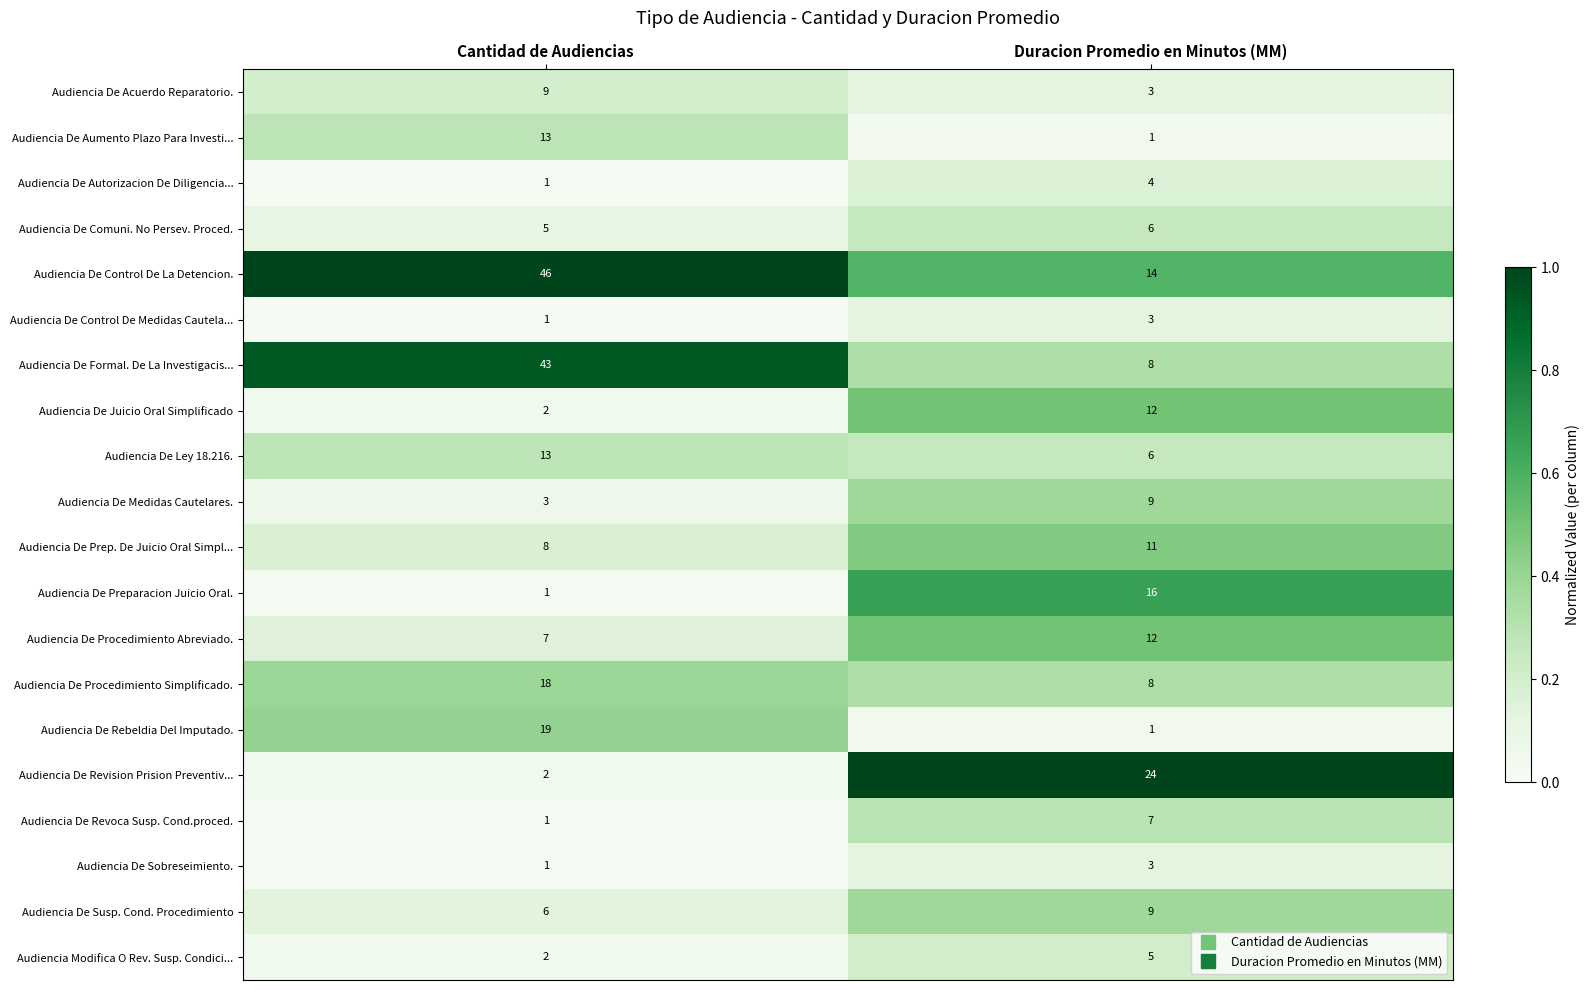

What is the difference between the Audiencia Modifica O Rev. Susp. Condici... values at Cantidad de Audiencias and Duracion Promedio en Minutos (MM)?

3